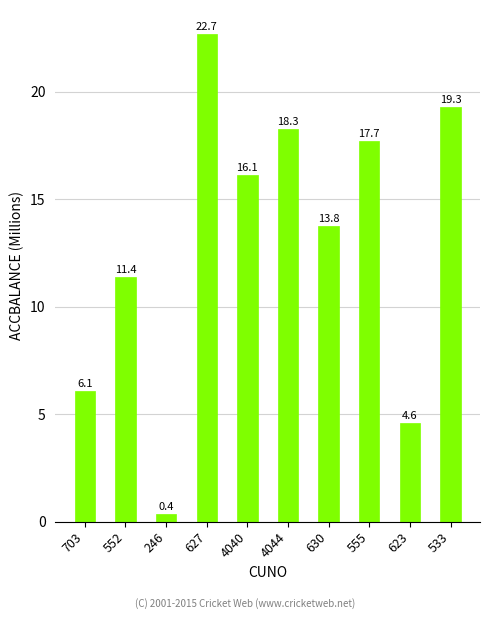

What position from the right is 703?

10